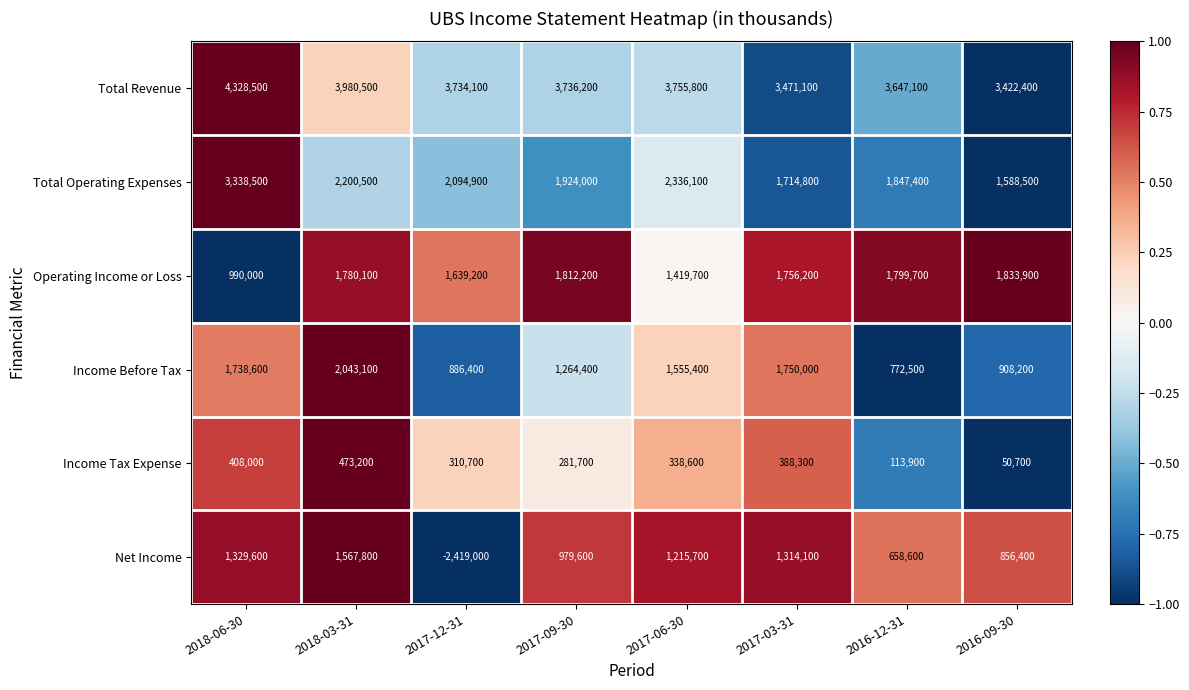

Is the value of Income Tax Expense at 2016-09-30 greater than the value of Operating Income or Loss at 2017-09-30?

No